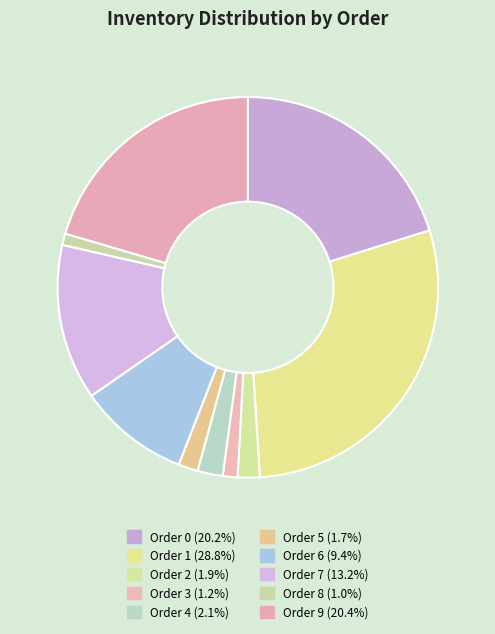

How many slices are in this pie chart?

10